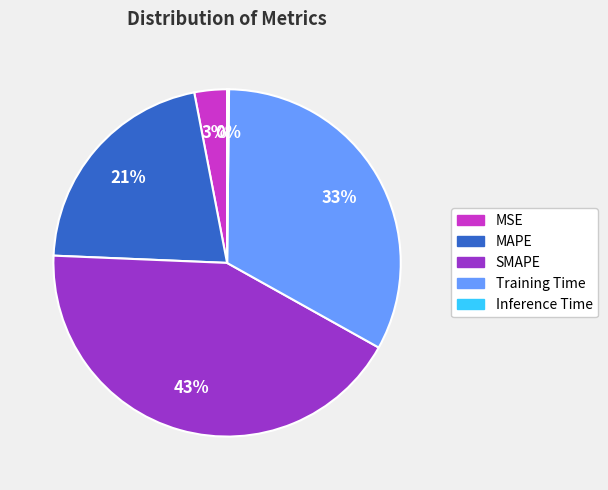

True or false: SMAPE accounts for 43% of the total.

True